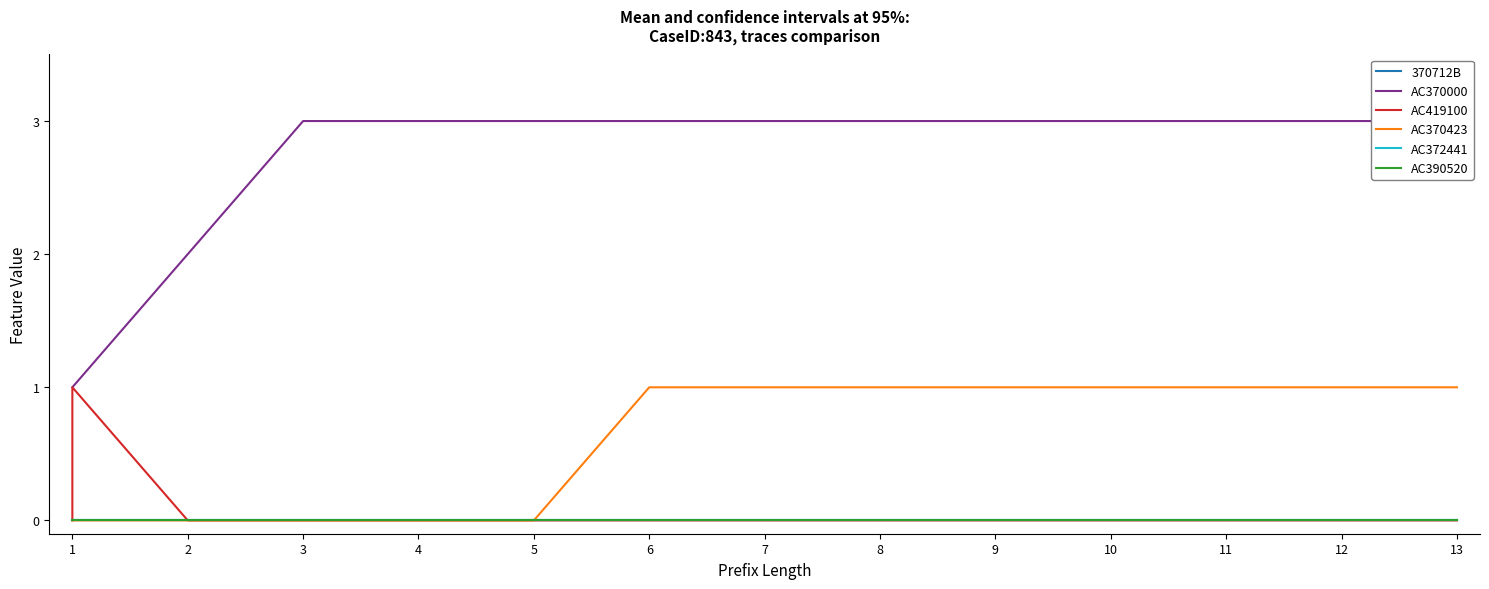

True or false: 370712B and AC370000 cross at least once.

False